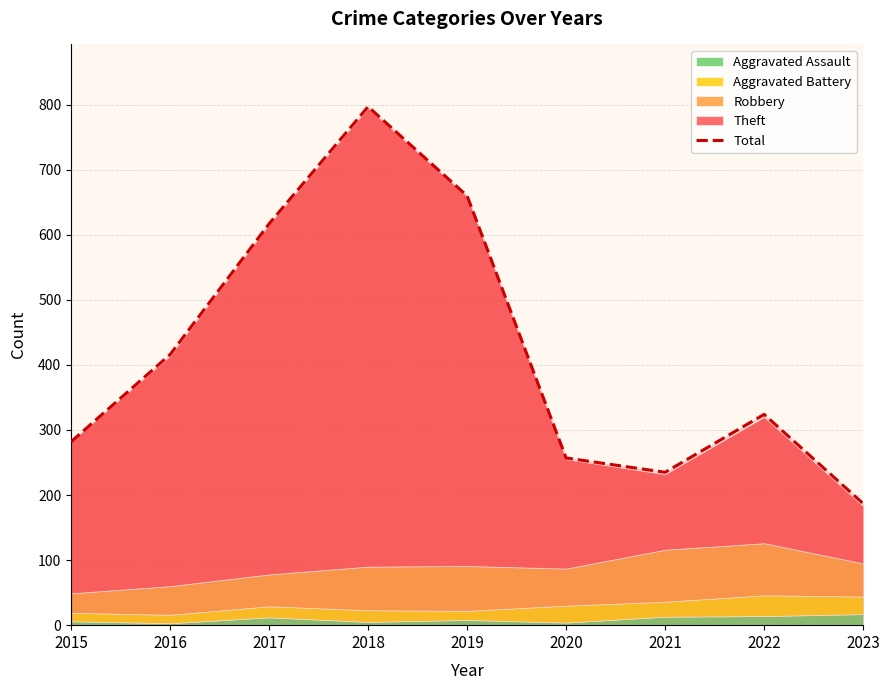

How many points are higher than both their immediate neighbors (excluding endpoints)?

2